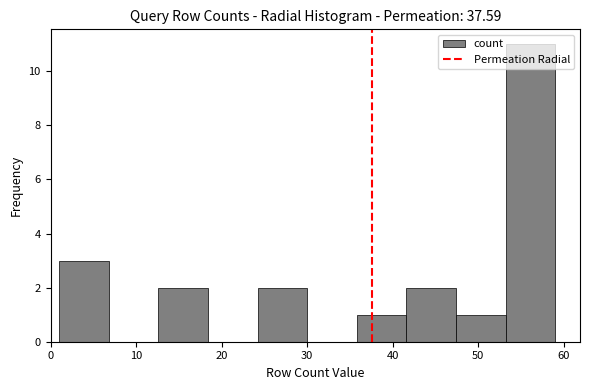

Reading left to right, transcribe this chart: for each bar, give the range it covers on the x-axis and its height. Neither the bar edges nor the heights are printed on the chart, so give them approximately, as read against the axes.

1.0 to 6.8: 3
6.8 to 12.6: 0
12.6 to 18.4: 2
18.4 to 24.2: 0
24.2 to 30.0: 2
30.0 to 35.8: 0
35.8 to 41.6: 1
41.6 to 47.4: 2
47.4 to 53.2: 1
53.2 to 59.0: 11